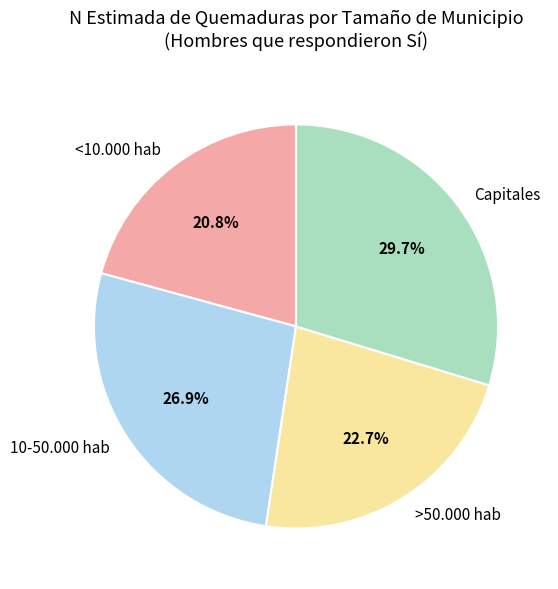

To the nearest percent, what is the combined percentage of >50.000 hab and 10-50.000 hab?

50%